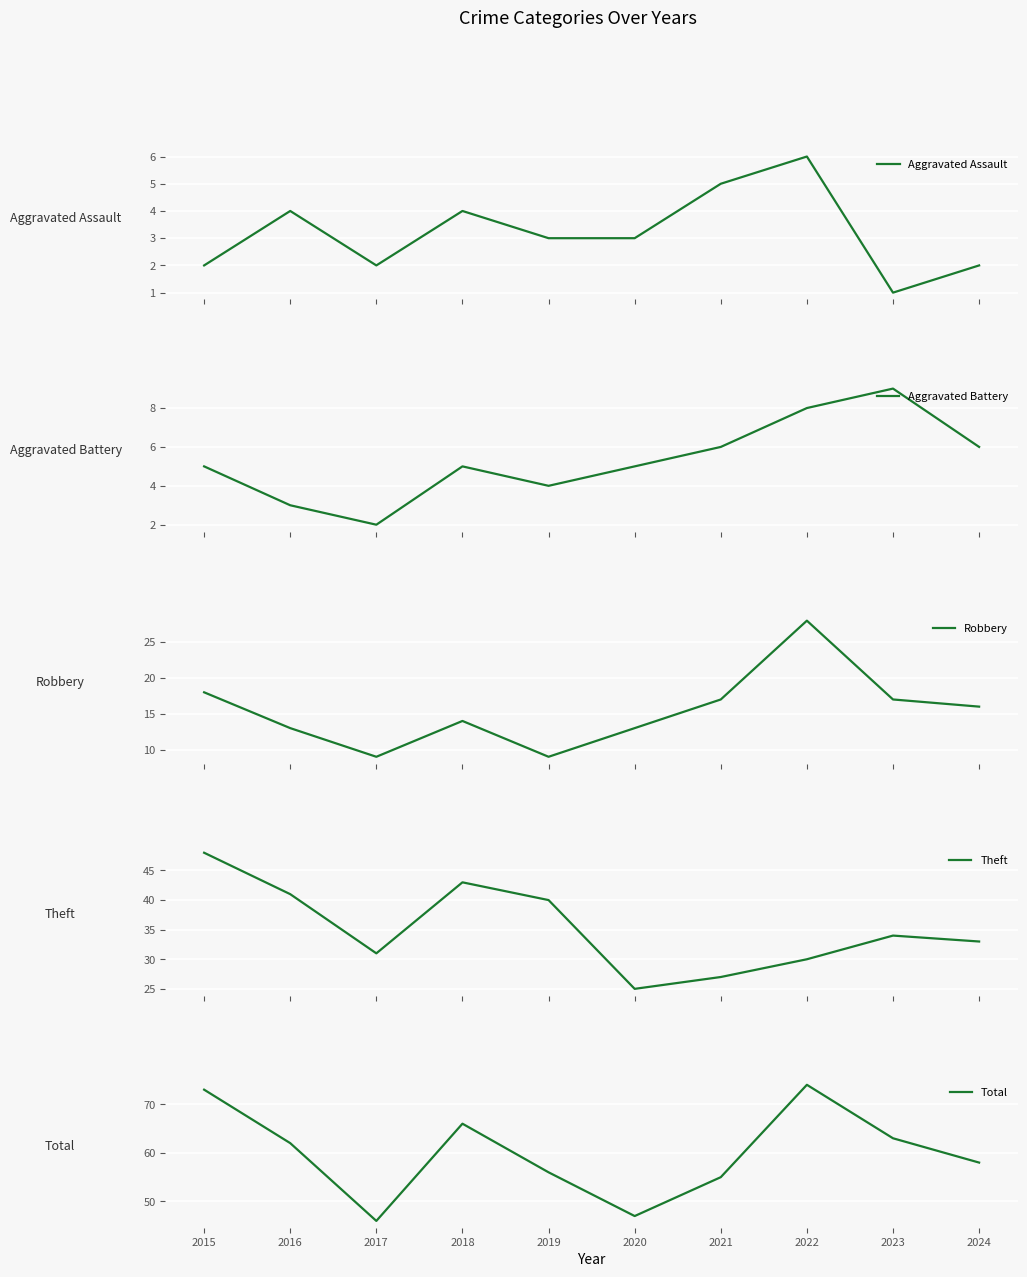

Between 2021 and 2023, which series saw the biggest shift?

Total